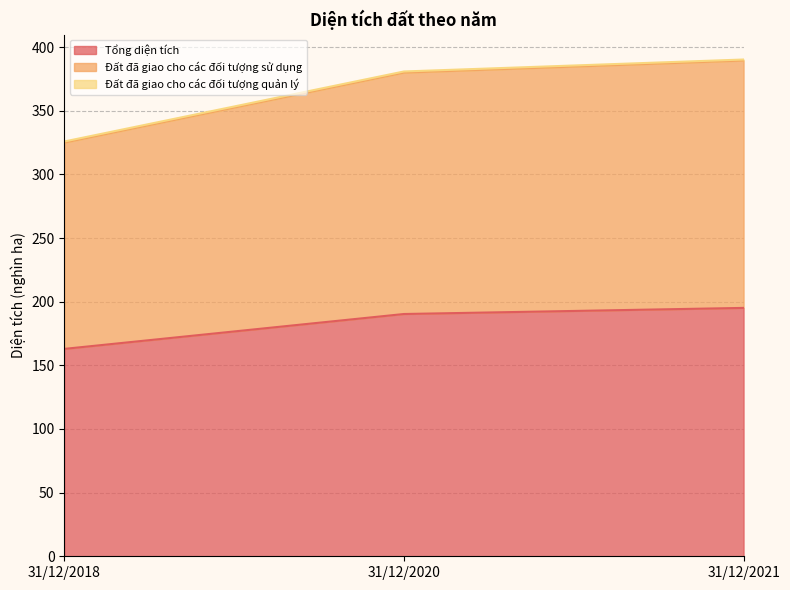

What is the lowest value of the Tổng diện tích series?

162.9